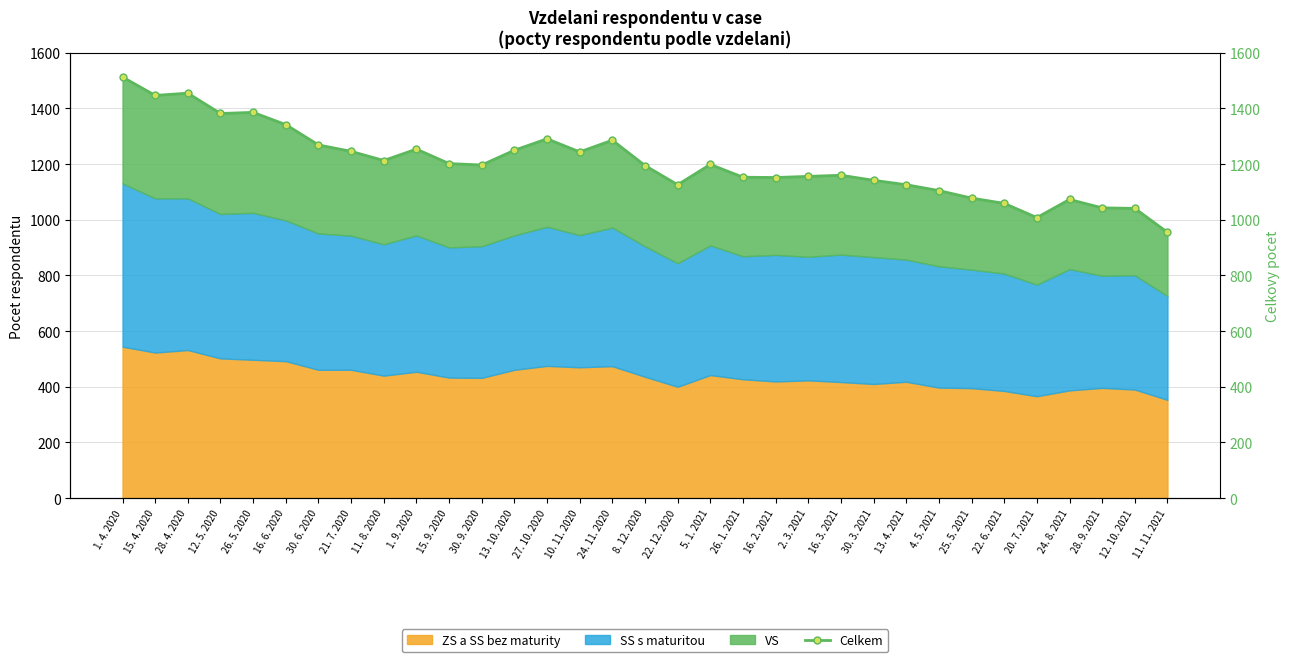

What is the label of the 22nd point from the left?

2. 3. 2021